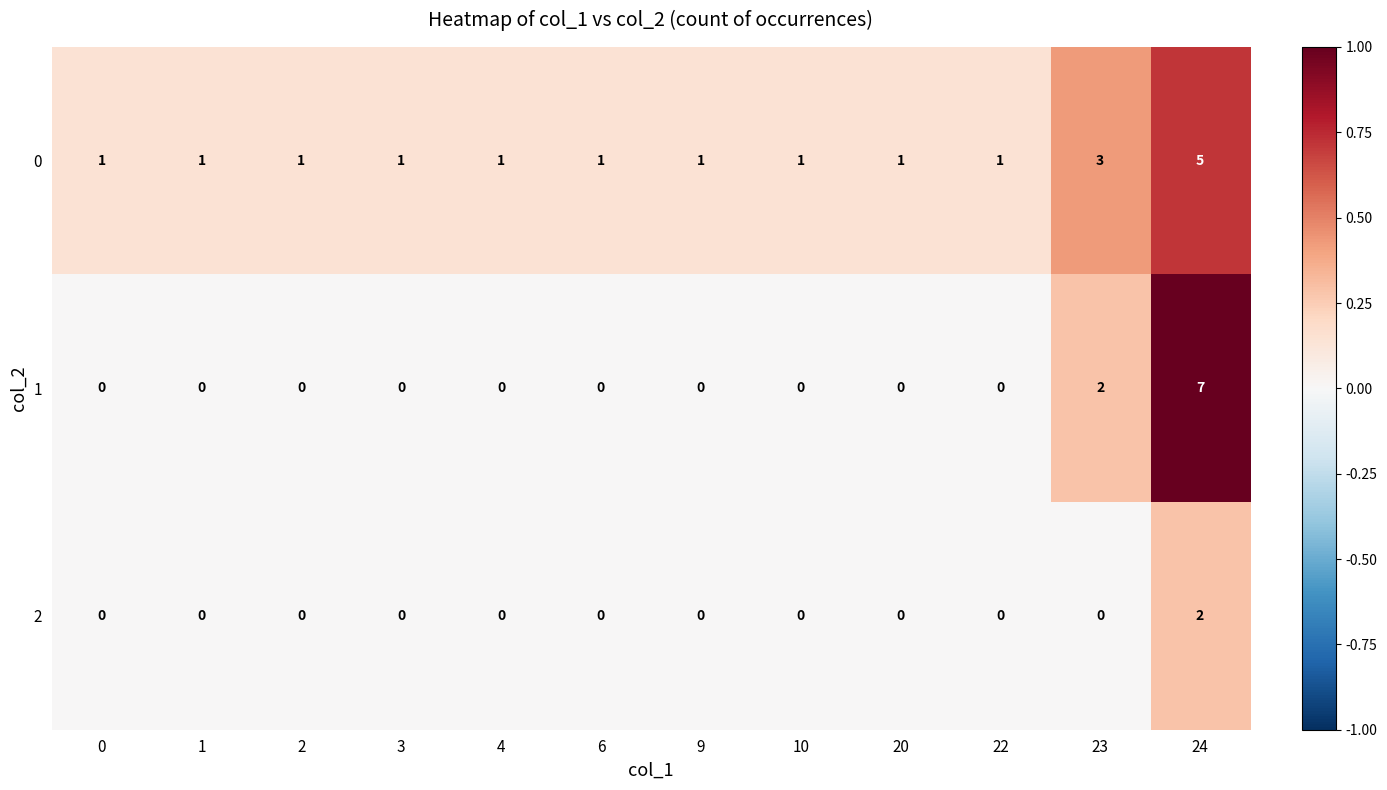

The 1 series shows 7 at 24. True or false?

True